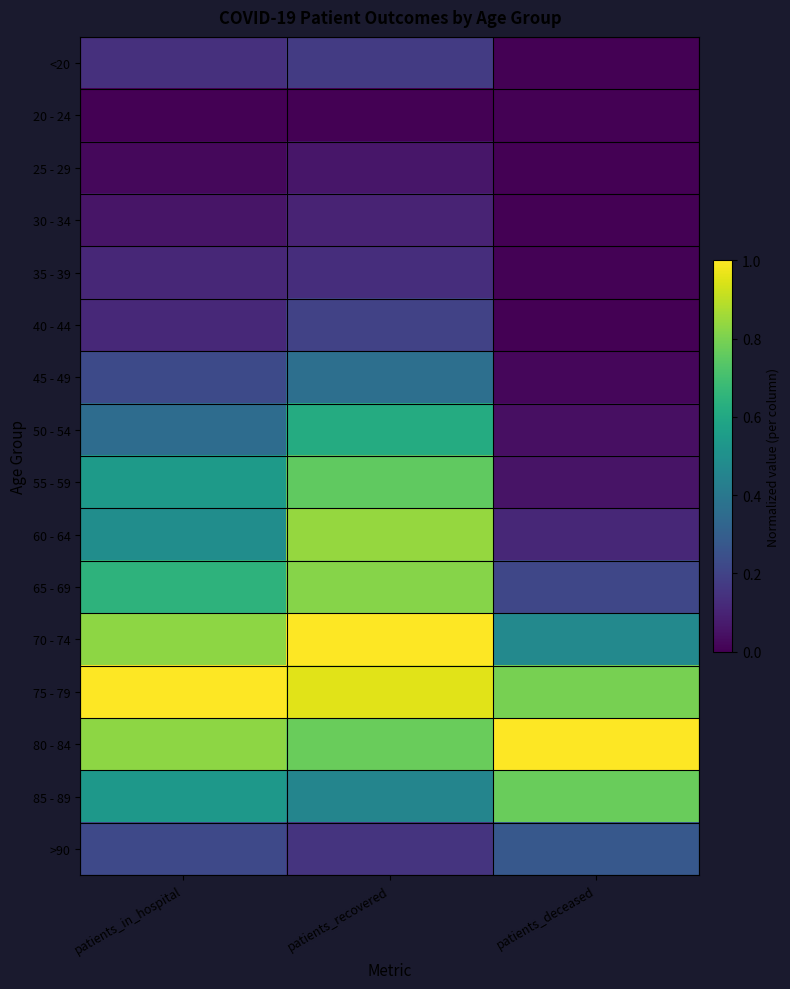

At which category is the sum across all series the highest?

patients_recovered